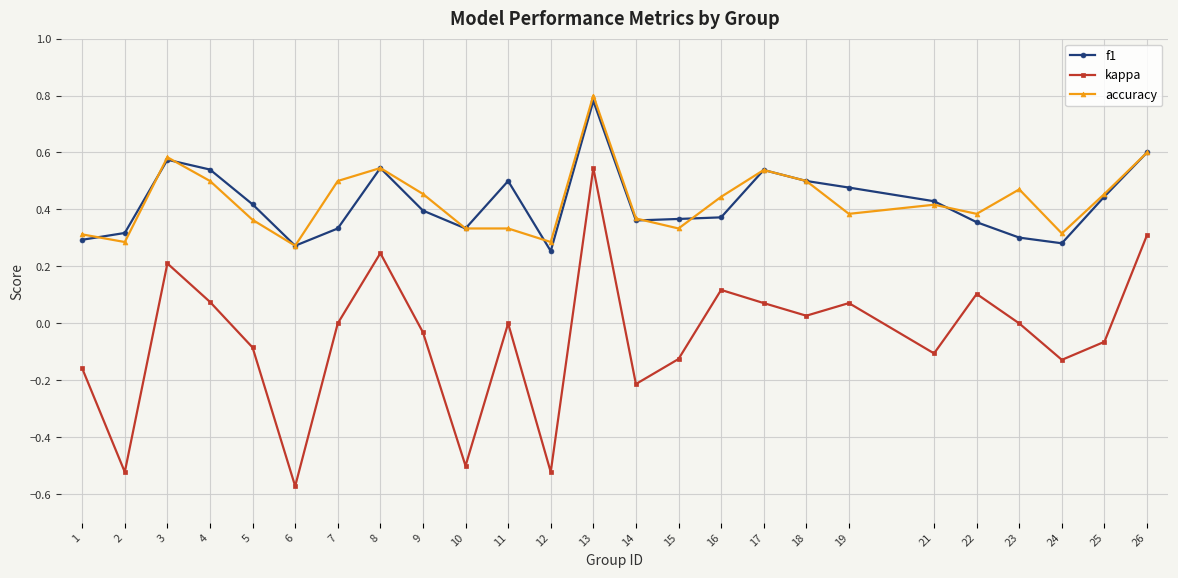

Which series changed the most between 3 and 12?

kappa